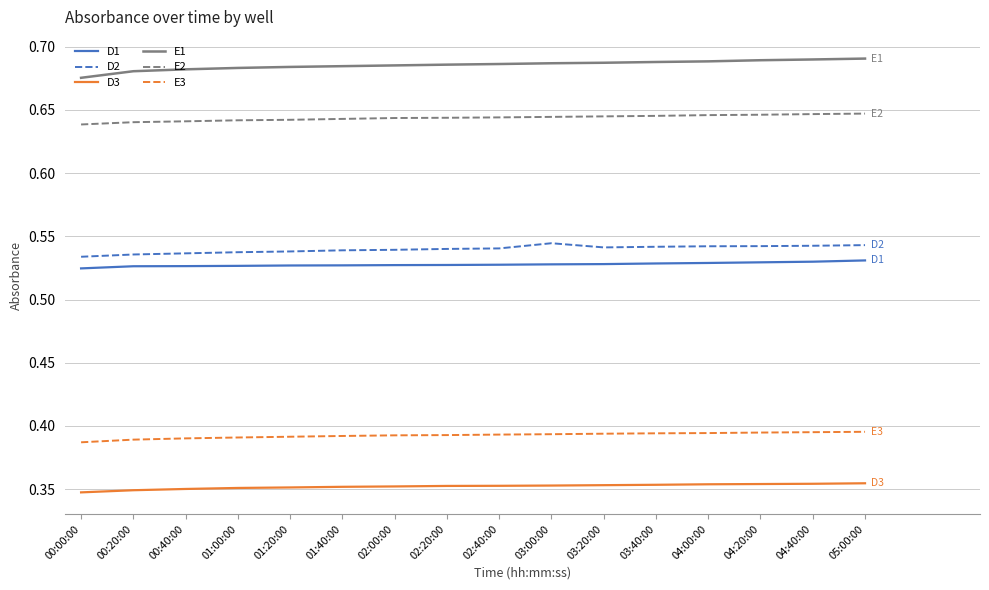

The value of E2 at 01:20:00 is 0.2. True or false?

False